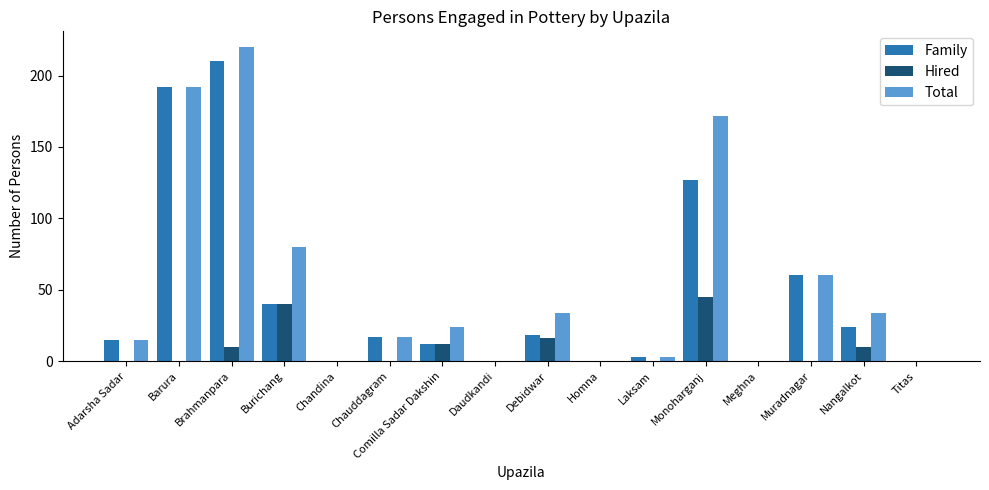

What is the maximum value for Hired?

45